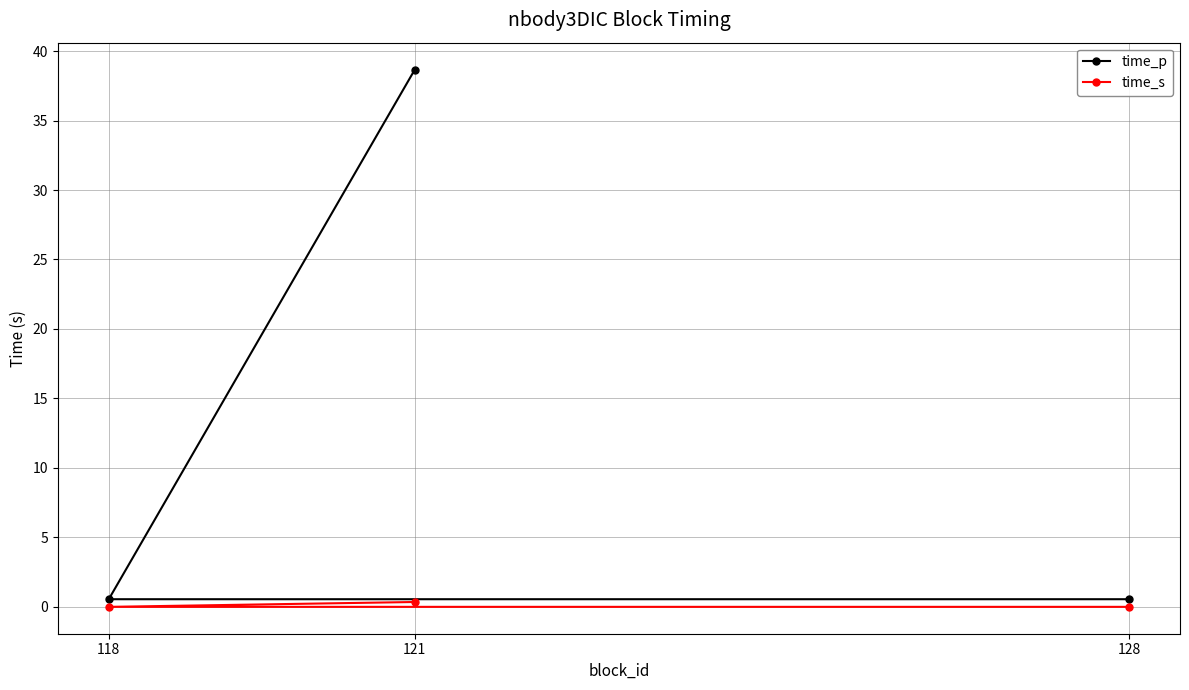

True or false: time_s has a value of 0.3 at 121.

True